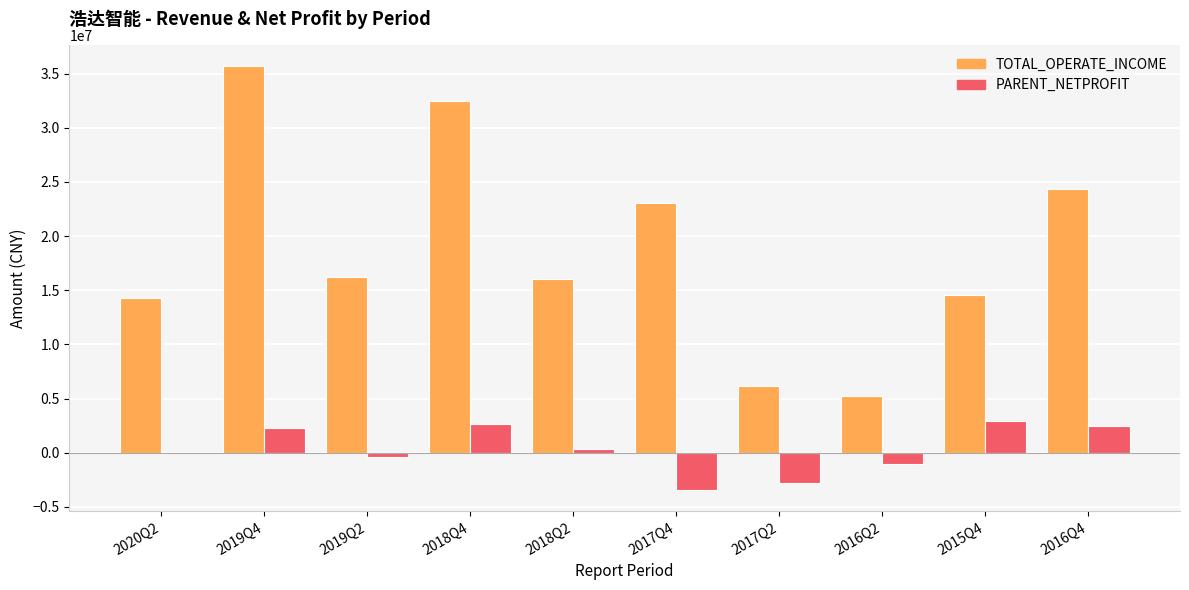

What is the total value across all series at 2018Q4?

35154116.6